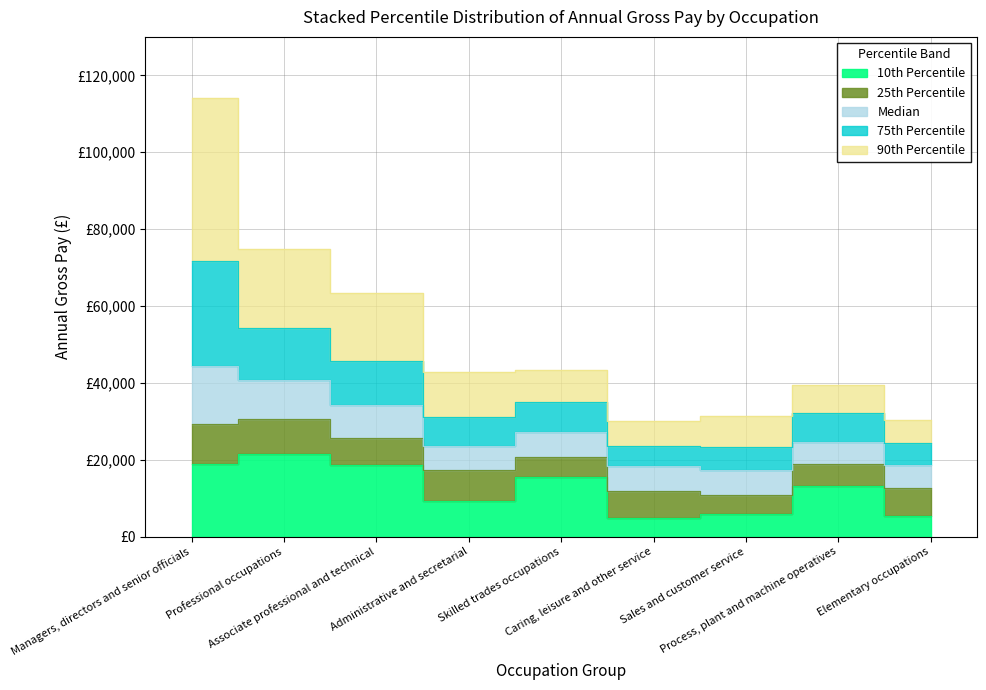

Rank the series at Process, plant and machine operatives from highest to lowest value.

90th Percentile, 75th Percentile, Median, 25th Percentile, 10th Percentile